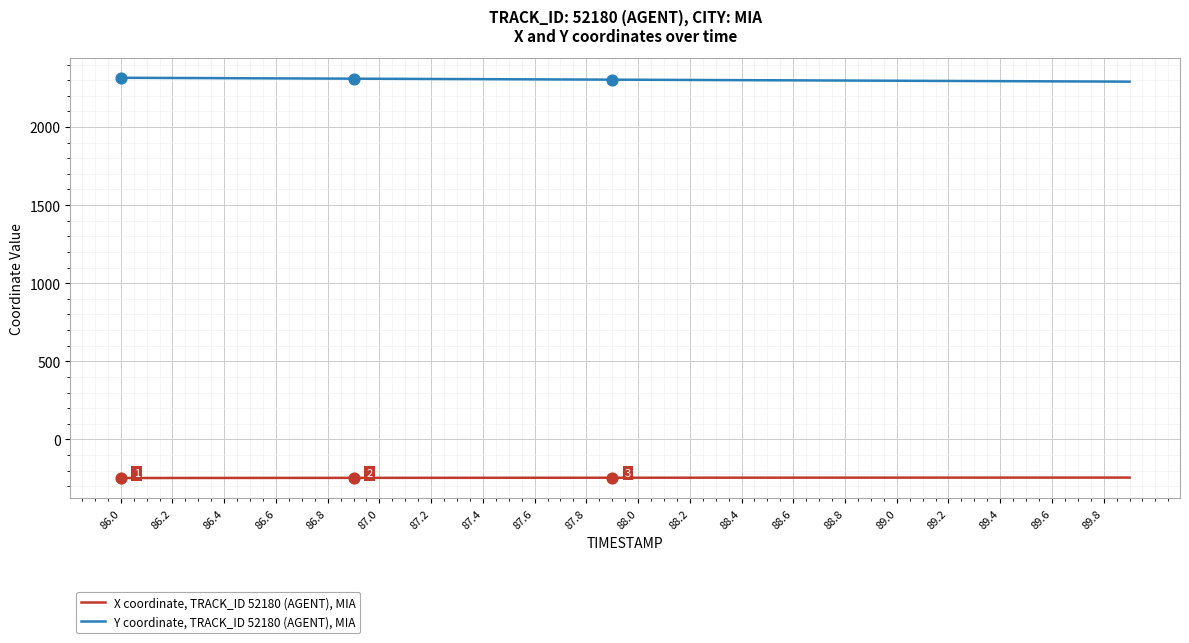

Which series has the largest total across all categories?

Y coordinate, TRACK_ID 52180 (AGENT), MIA